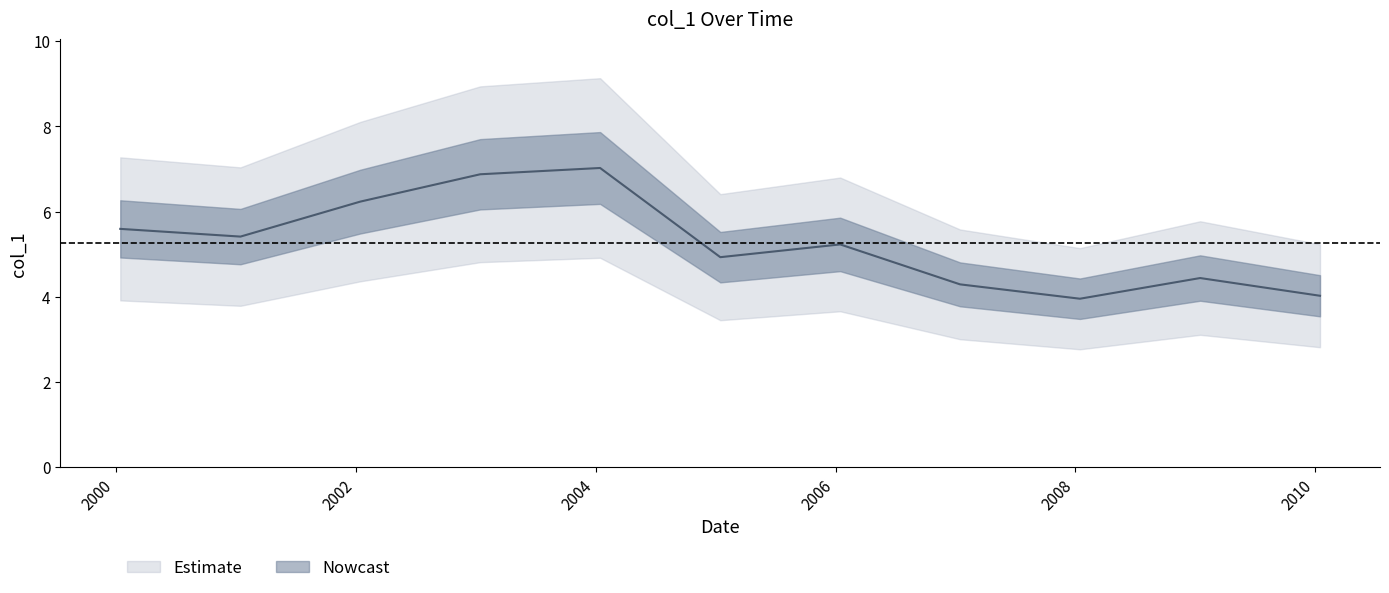

Which category has the highest value across all series?

2004-01-15